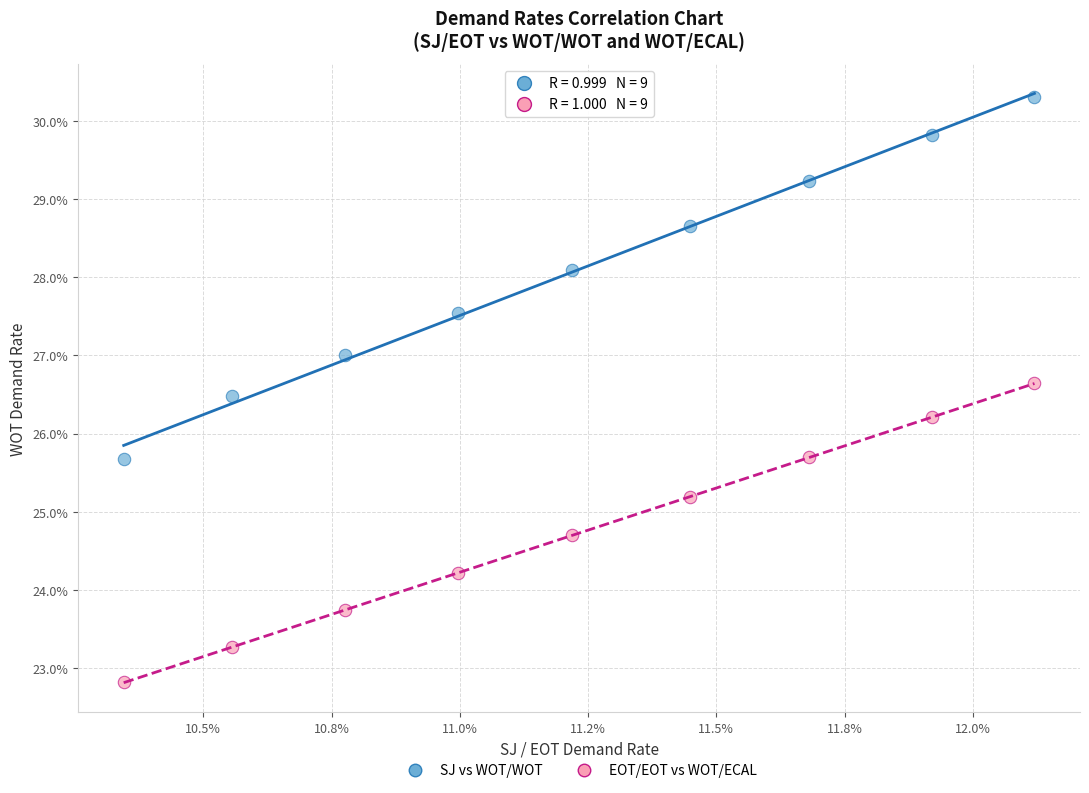

Which series contains the highest Y value?

SJ vs WOT/WOT